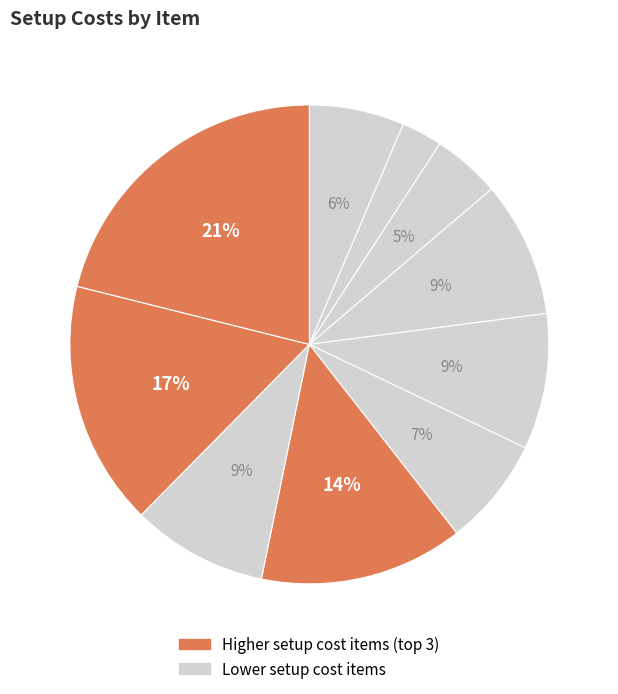

Count the number of slices in the pie.

10